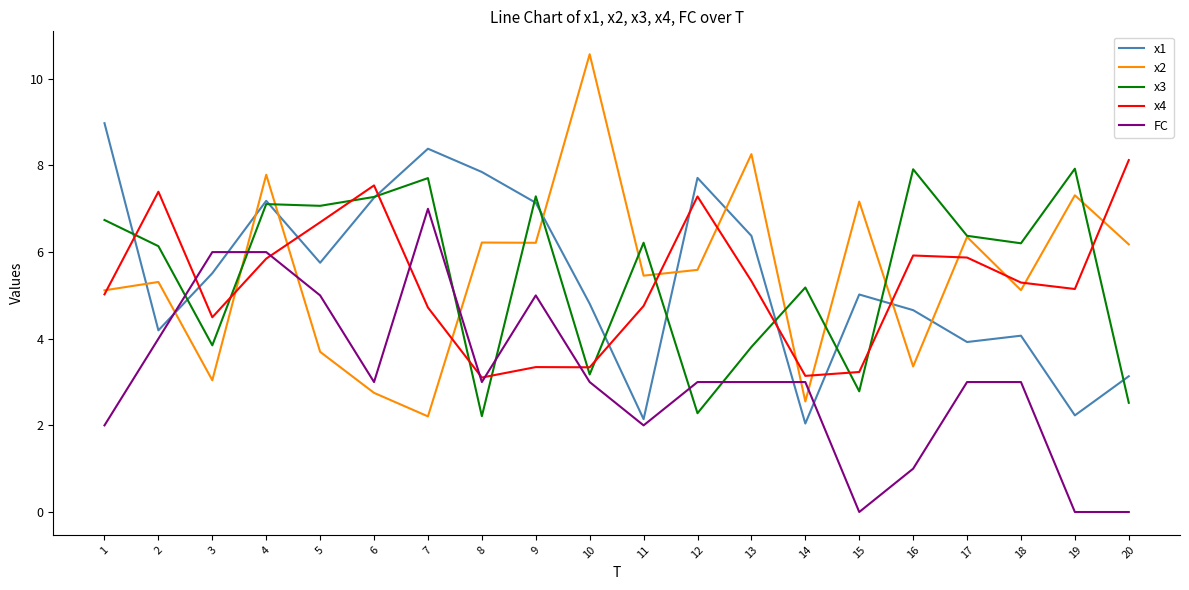

How many distinct data groups are displayed?

5